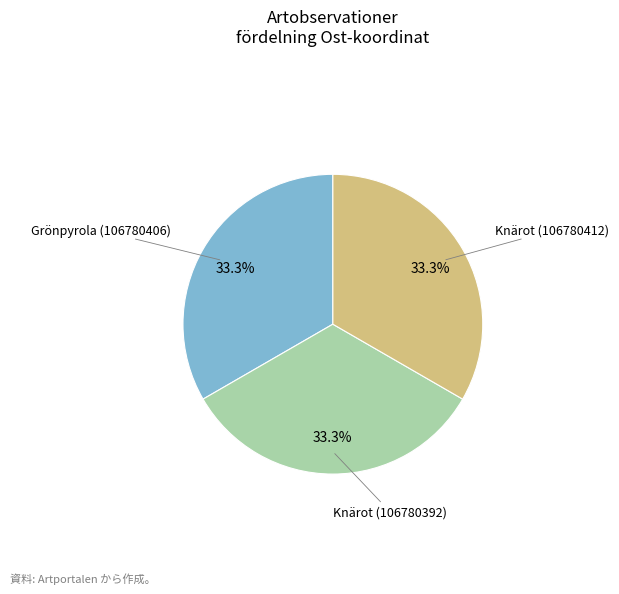

The Knärot (106780412) slice represents 25% of the pie. True or false?

False